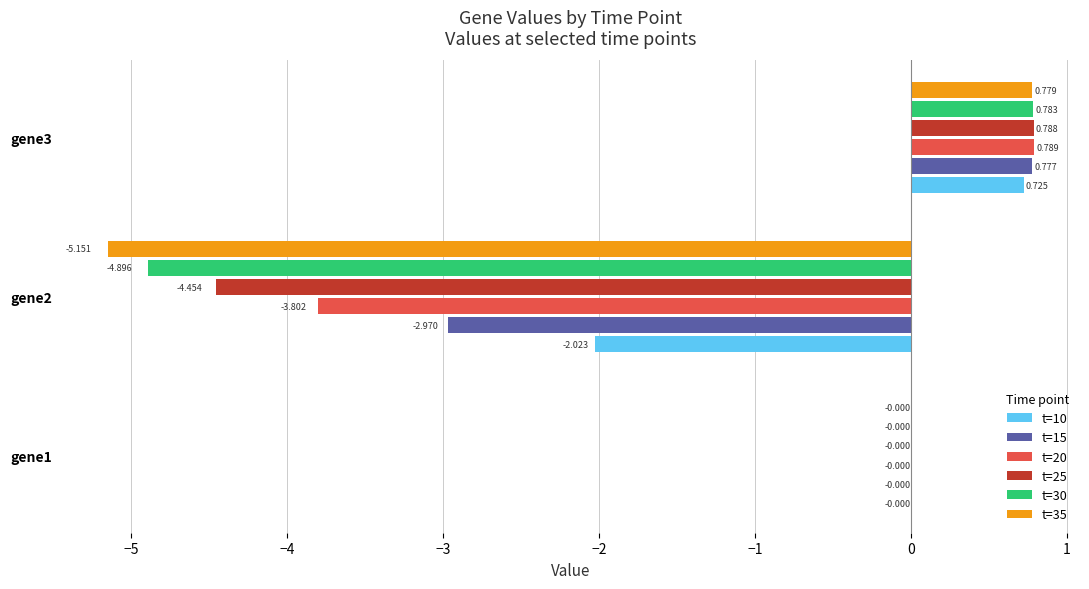

Is the value of t=30 at gene2 greater than the value of t=10 at gene3?

No